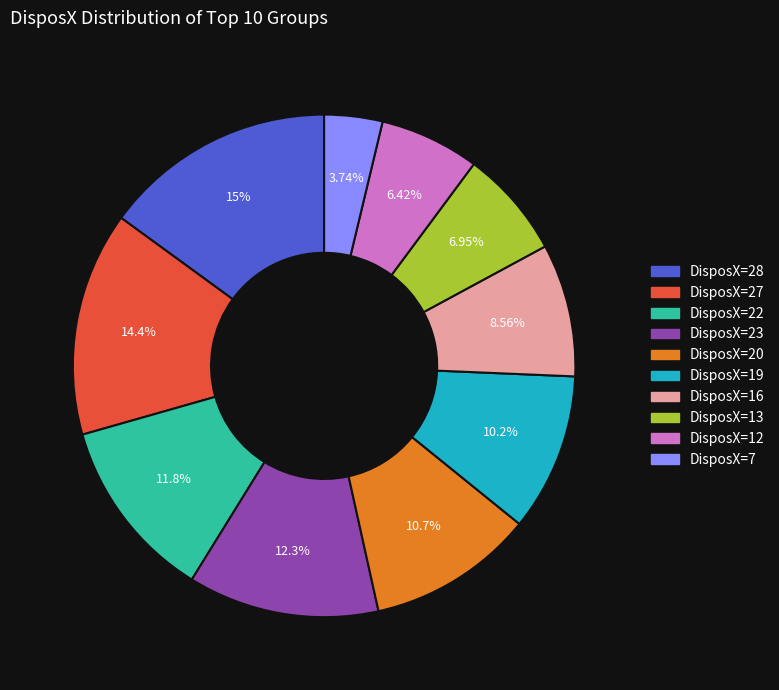

Combined, what portion of the pie is DisposX=13 and DisposX=22?

18.7%